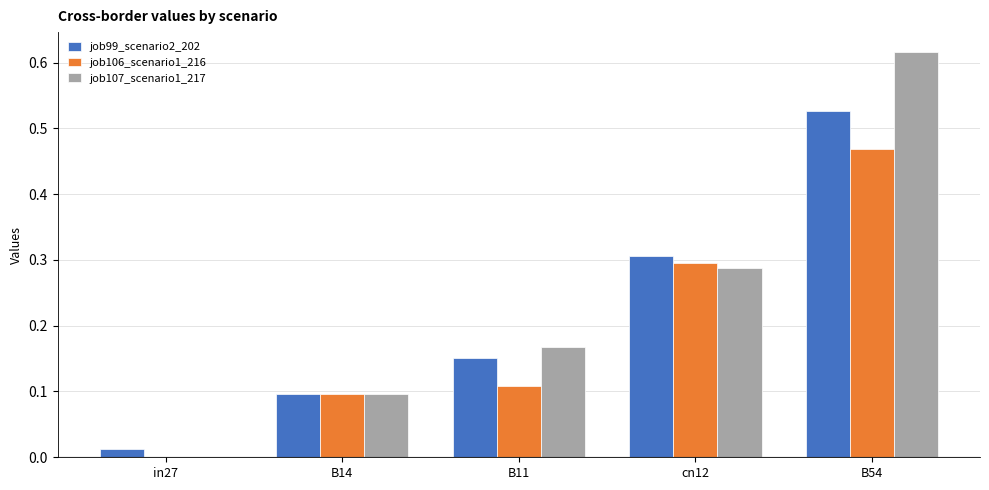

How many groups of bars are there?

5